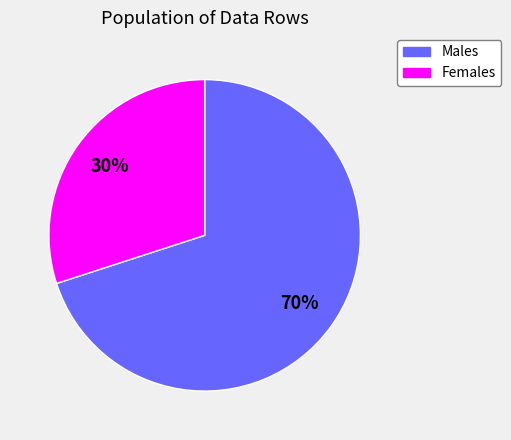

Is it true that Males is 61% of the pie?

False